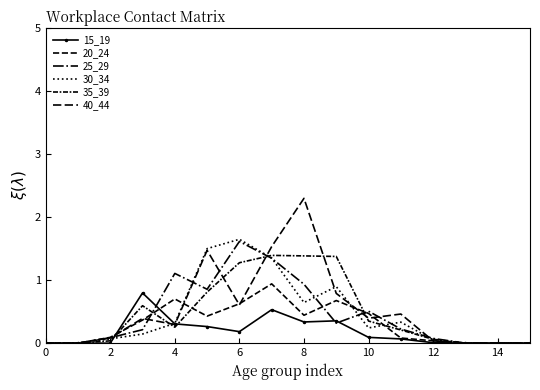

Count the number of data series in this chart.

6